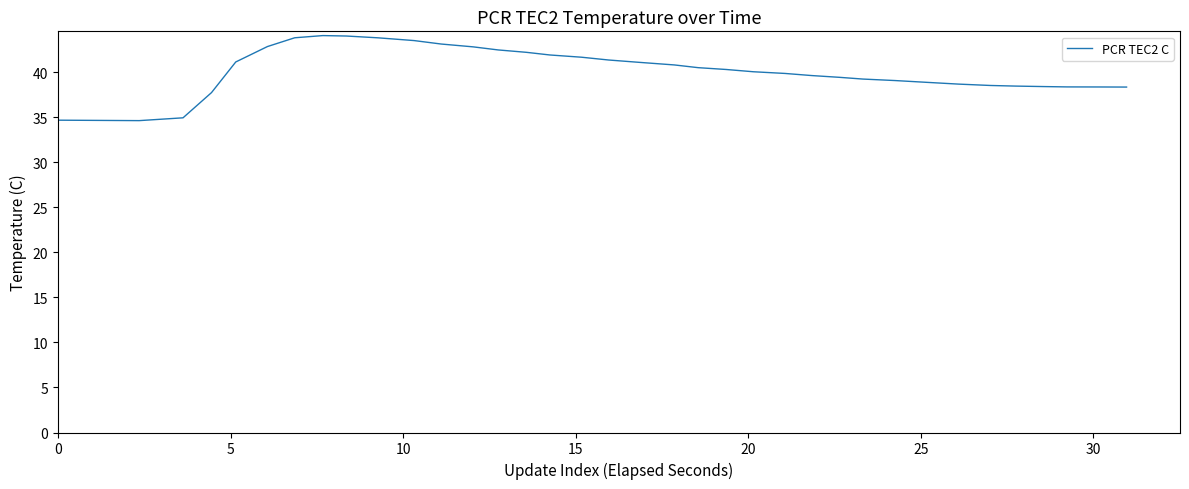

How many series are shown in this chart?

1